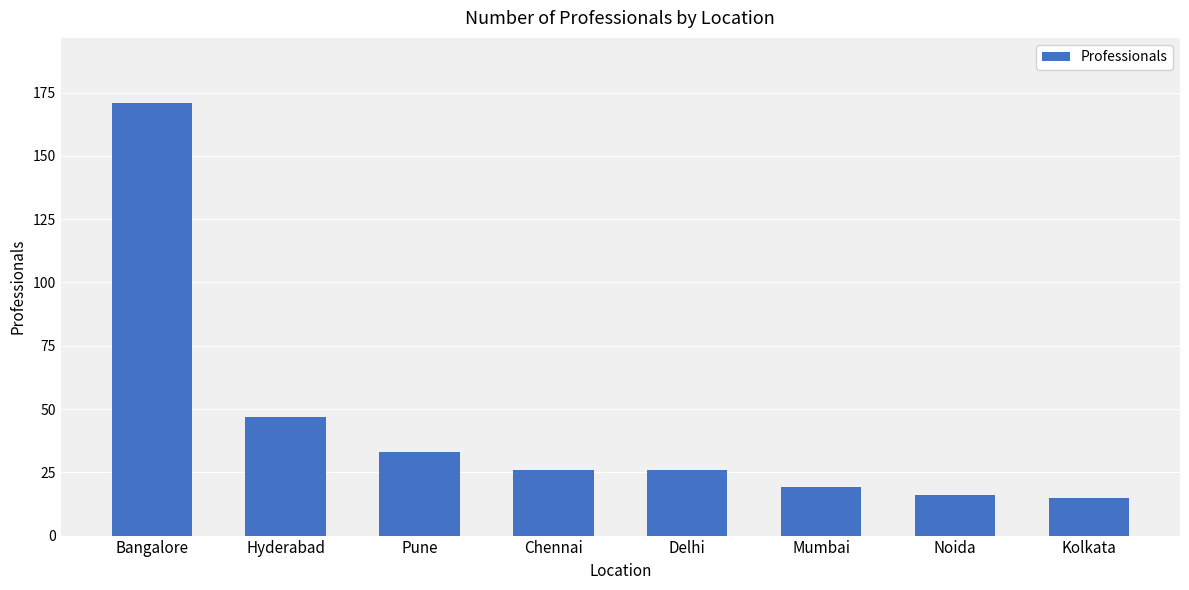

What is the change in value from Delhi to Noida?

-10